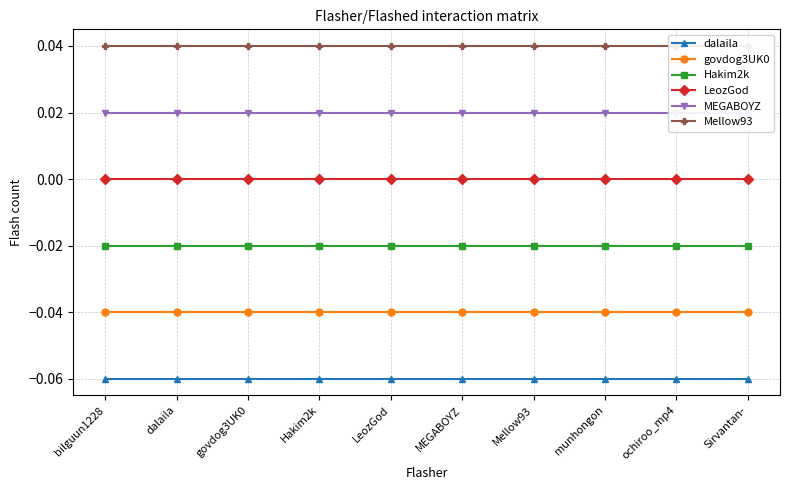

What is the label of the 6th point from the right?

LeozGod